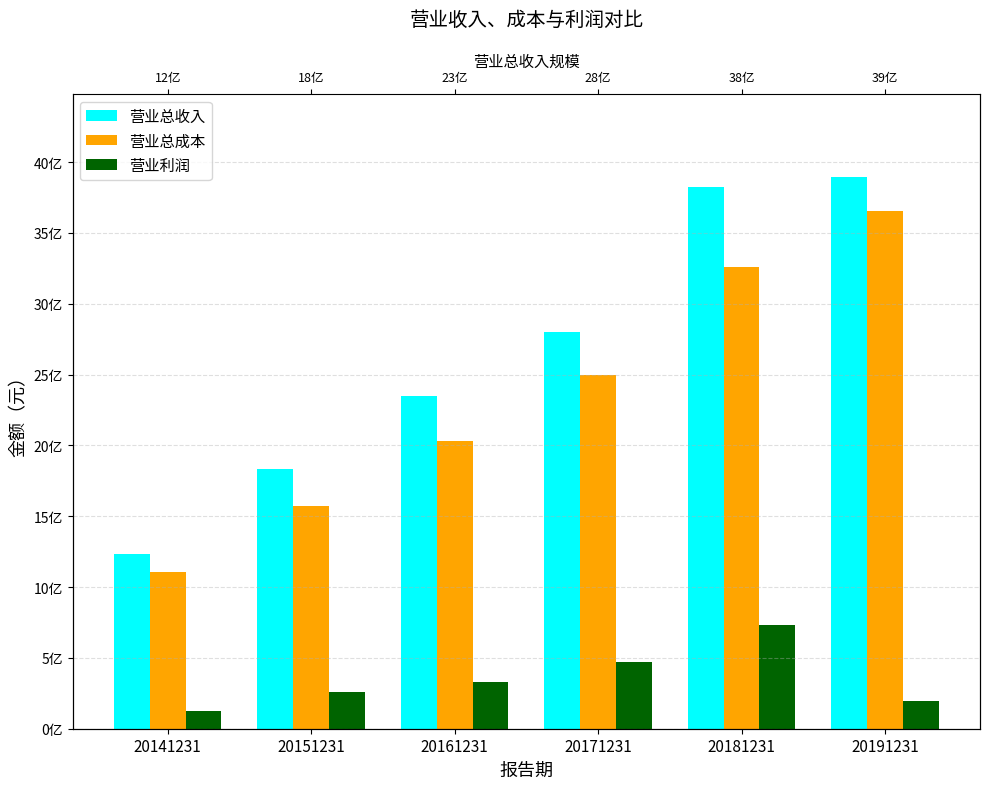

What is the highest value of the 营业利润 series?

733109883.0